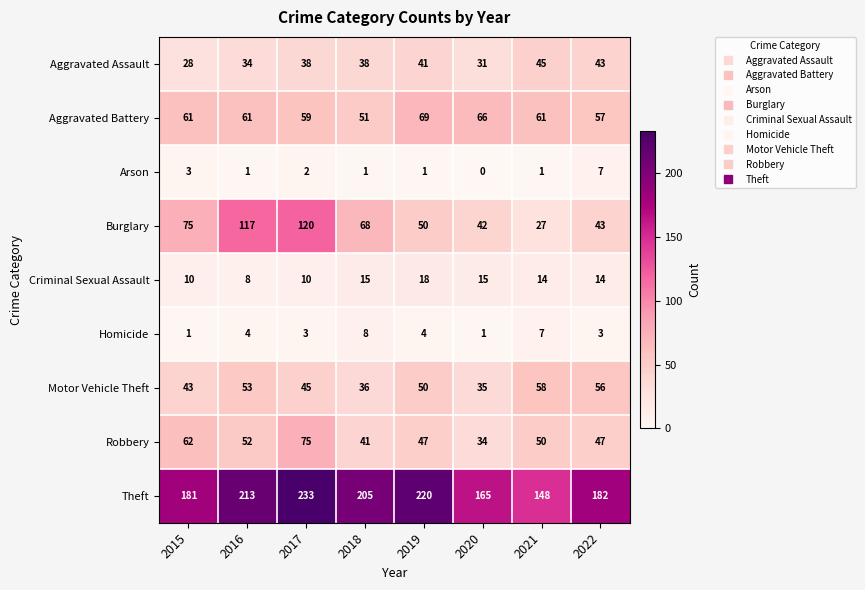

What is the spread (max minus min) of values at 2020?

165